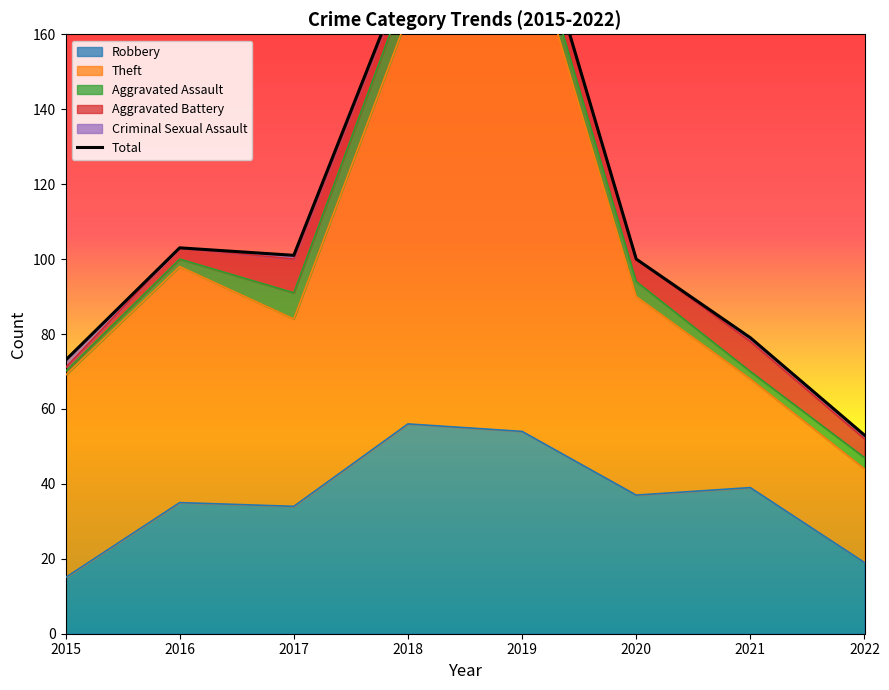

How many lines are shown in the chart?

1